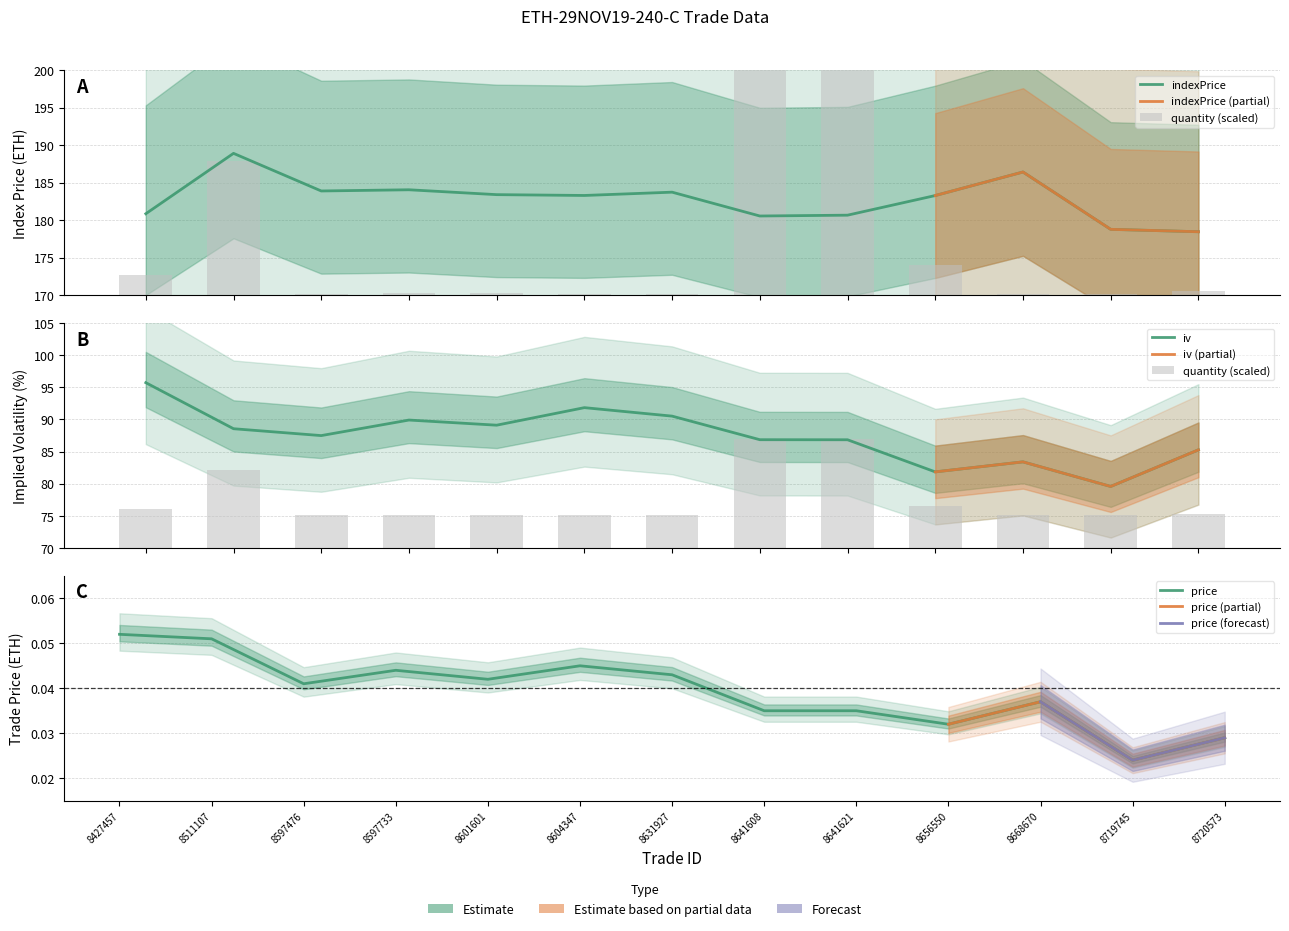

What is the difference between the highest and lowest values at 8601601?

183.4